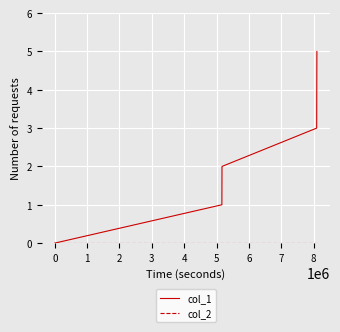

What is the maximum value shown in the chart?

5